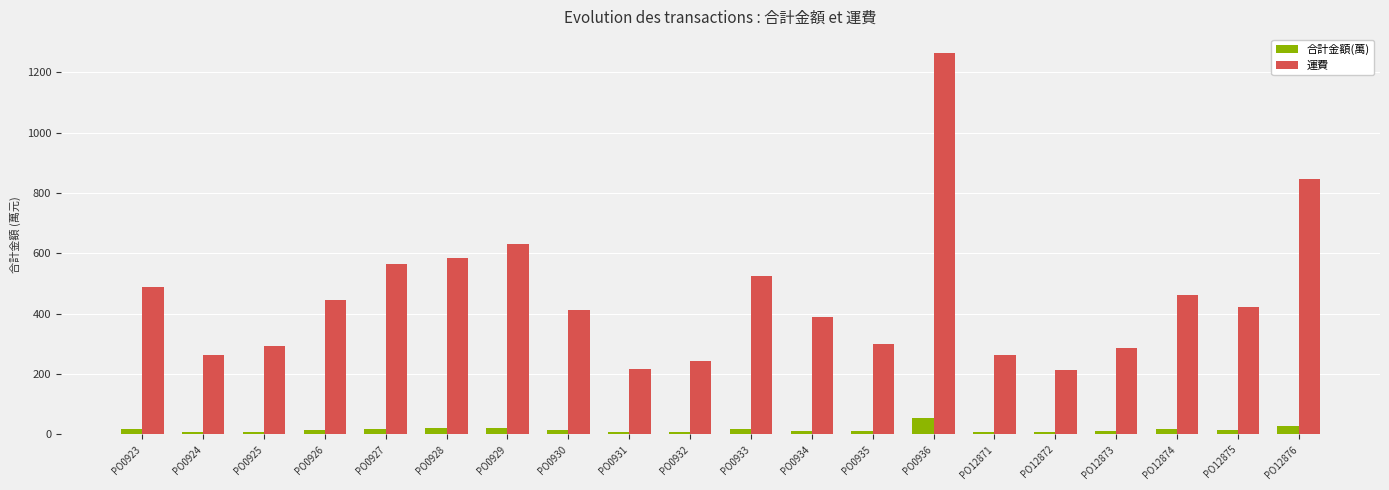

At how many categories does at least one series exceed 200?

20